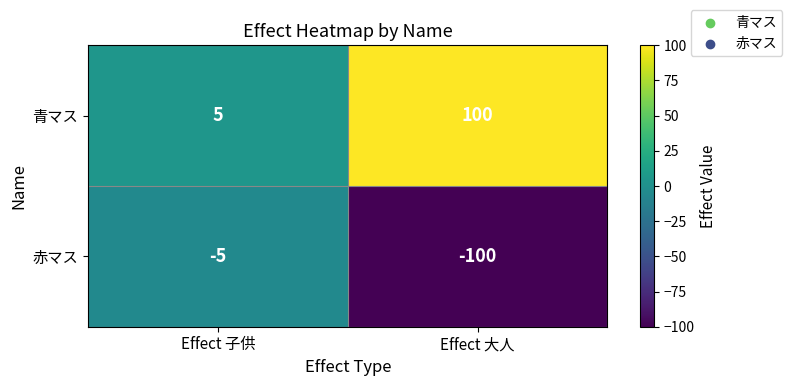

What is the difference between the highest and lowest values at Effect 子供?

10